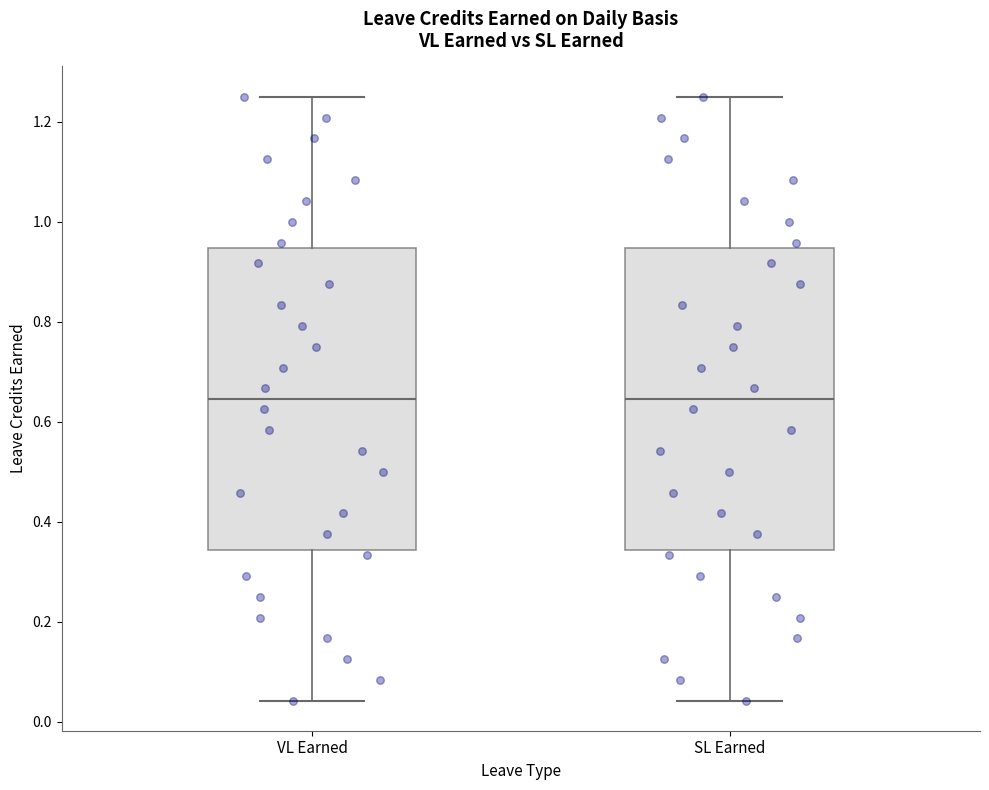

Reading left to right, read every box against the y-axis: the position of its median line, the range the box covers, and the ends of its whiskers. The values are not printed on the chart, so give them approximately, as read against the axis.

VL Earned: median 0.64, box 0.34 to 0.94, whiskers 0.04 to 1.26
SL Earned: median 0.64, box 0.34 to 0.94, whiskers 0.04 to 1.26